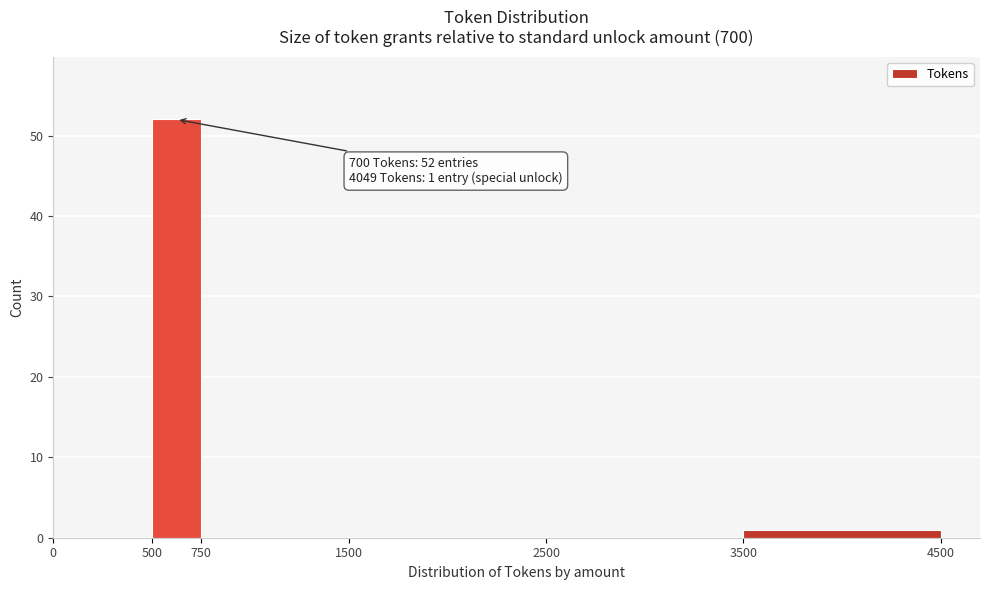

Over which range of the x-axis is the bar tallest?

500 to 750